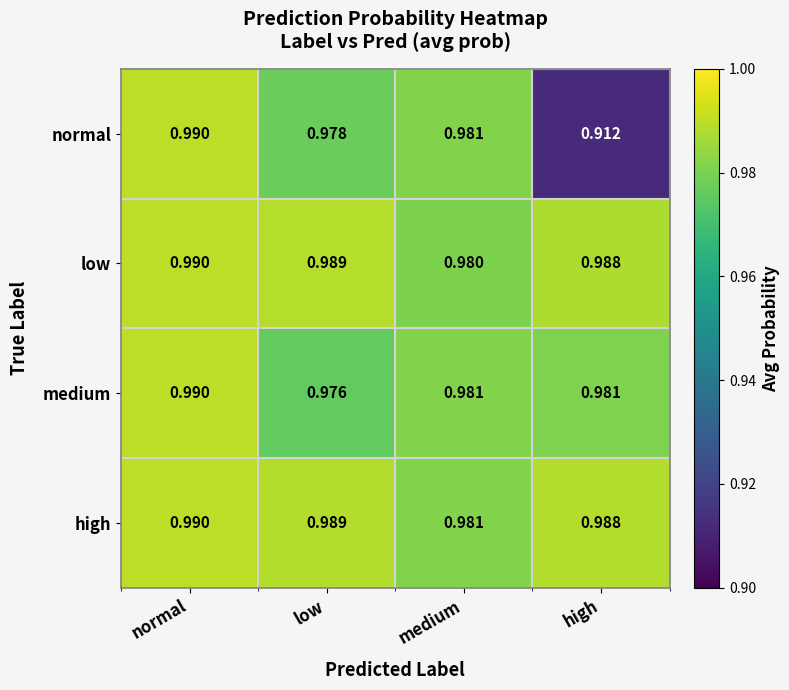

Between medium and high, which series saw the biggest shift?

normal